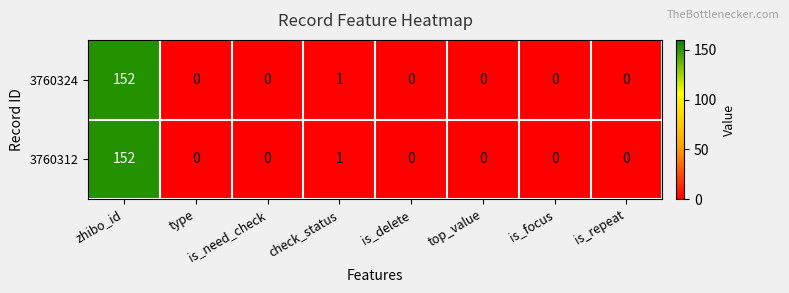

What is the average value of the 3760324 series?

19